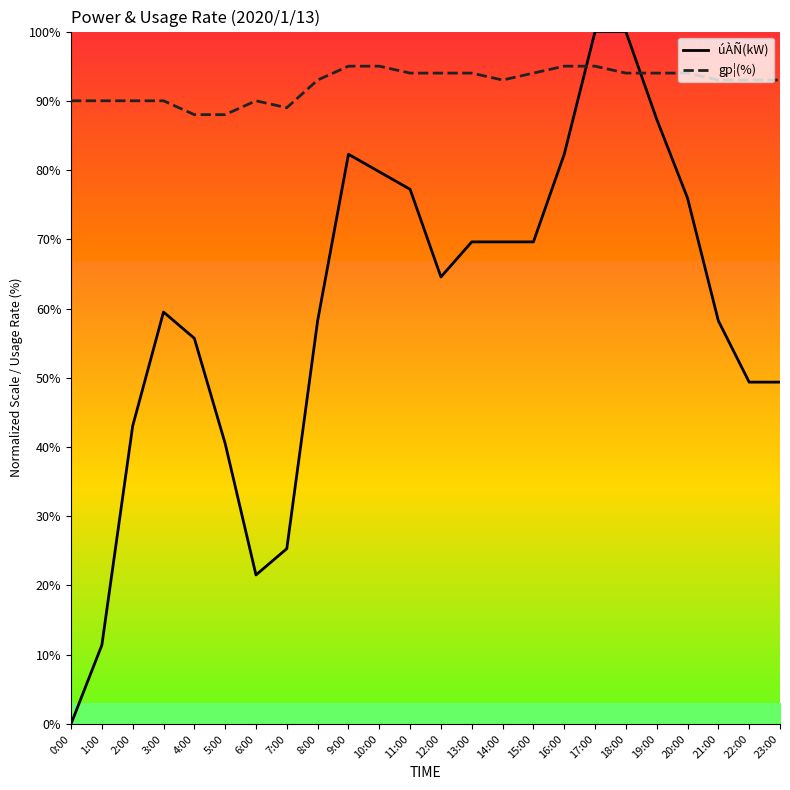

True or false: gp¦(%) and úÀÑ(kW) intersect in this chart.

True